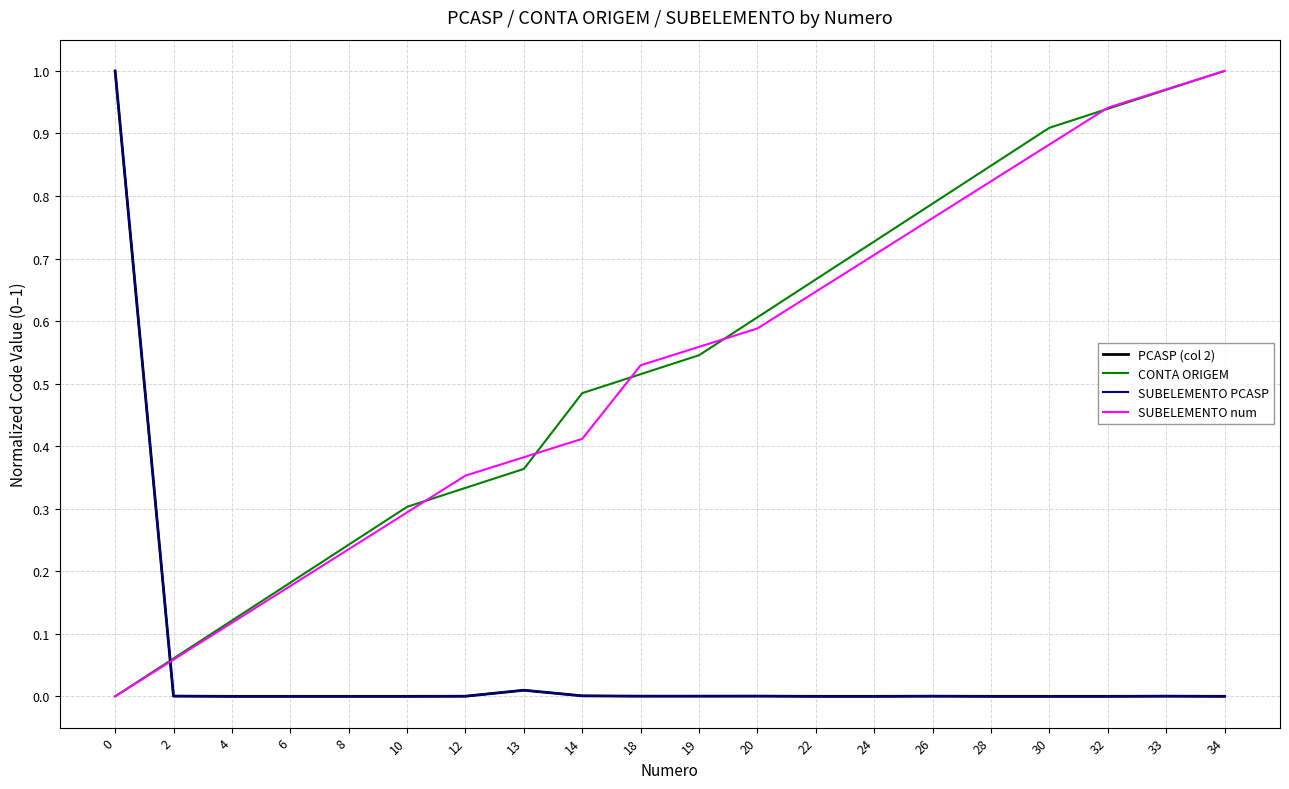

Between 0 and 6, which series saw the biggest shift?

PCASP (col 2)